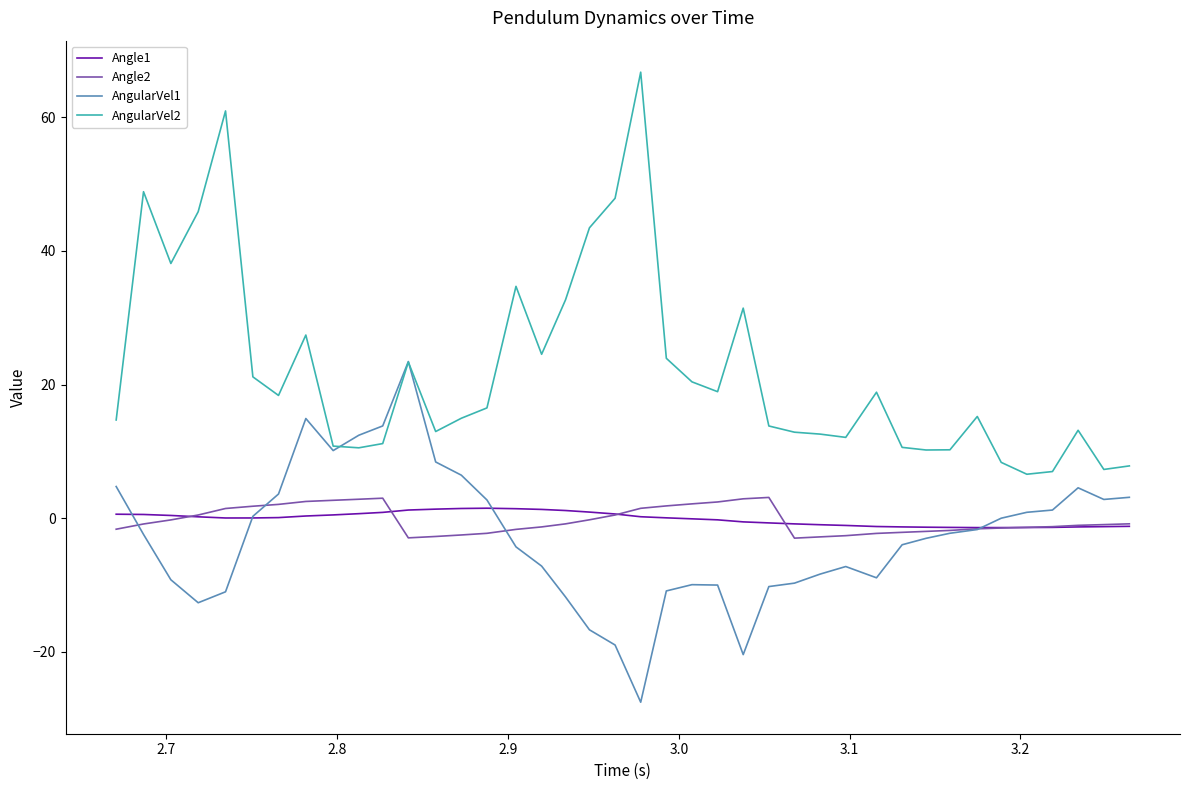

What are all the series names shown in the legend?

Angle1, Angle2, AngularVel1, AngularVel2